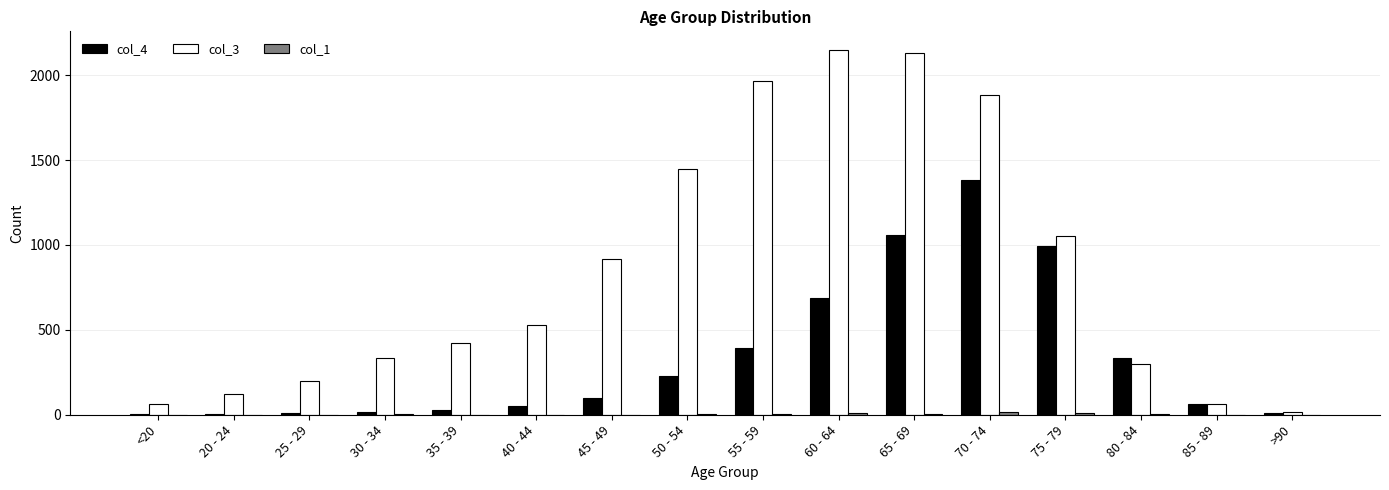

What is the greatest value displayed?

2151